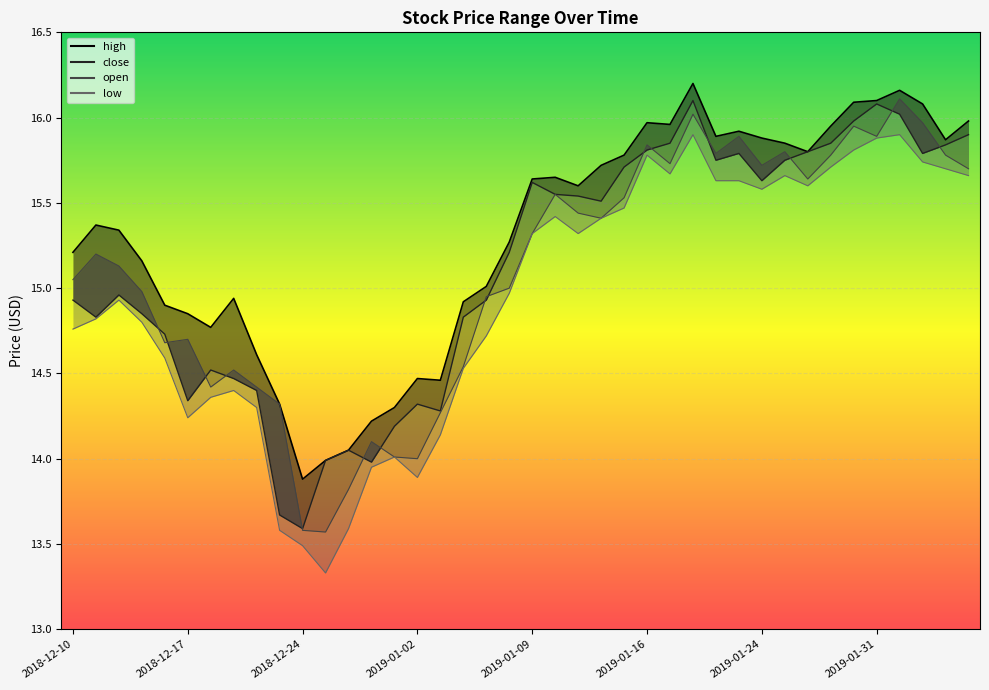

True or false: low and open_line cross at least once.

False